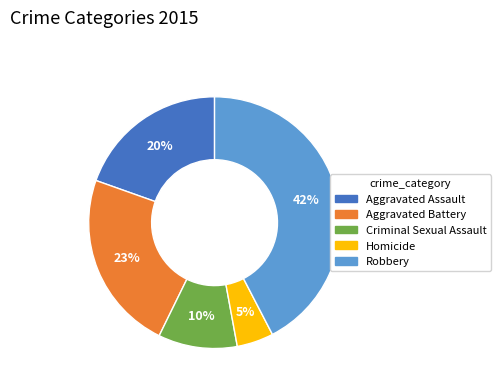

How many slices are in this pie chart?

5